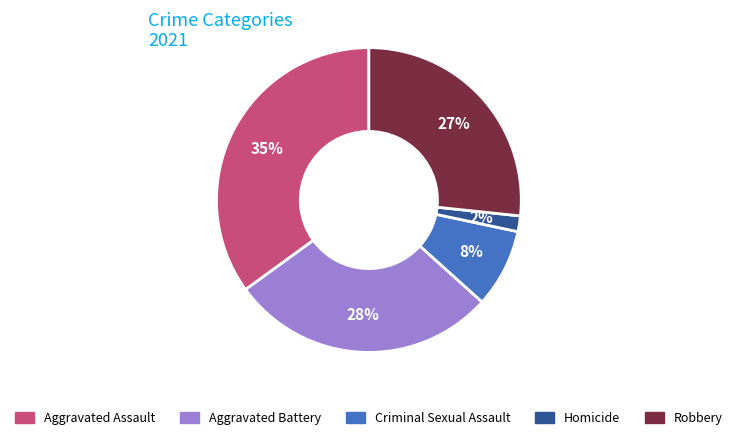

Is there a majority slice in this chart?

No